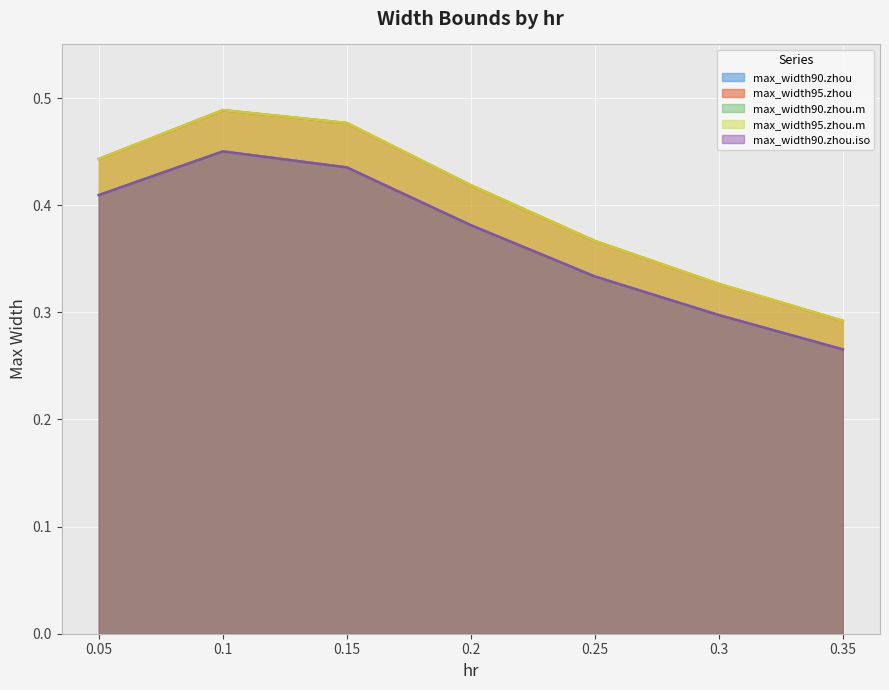

True or false: max_width90.zhou and max_width95.zhou.m cross at least once.

False